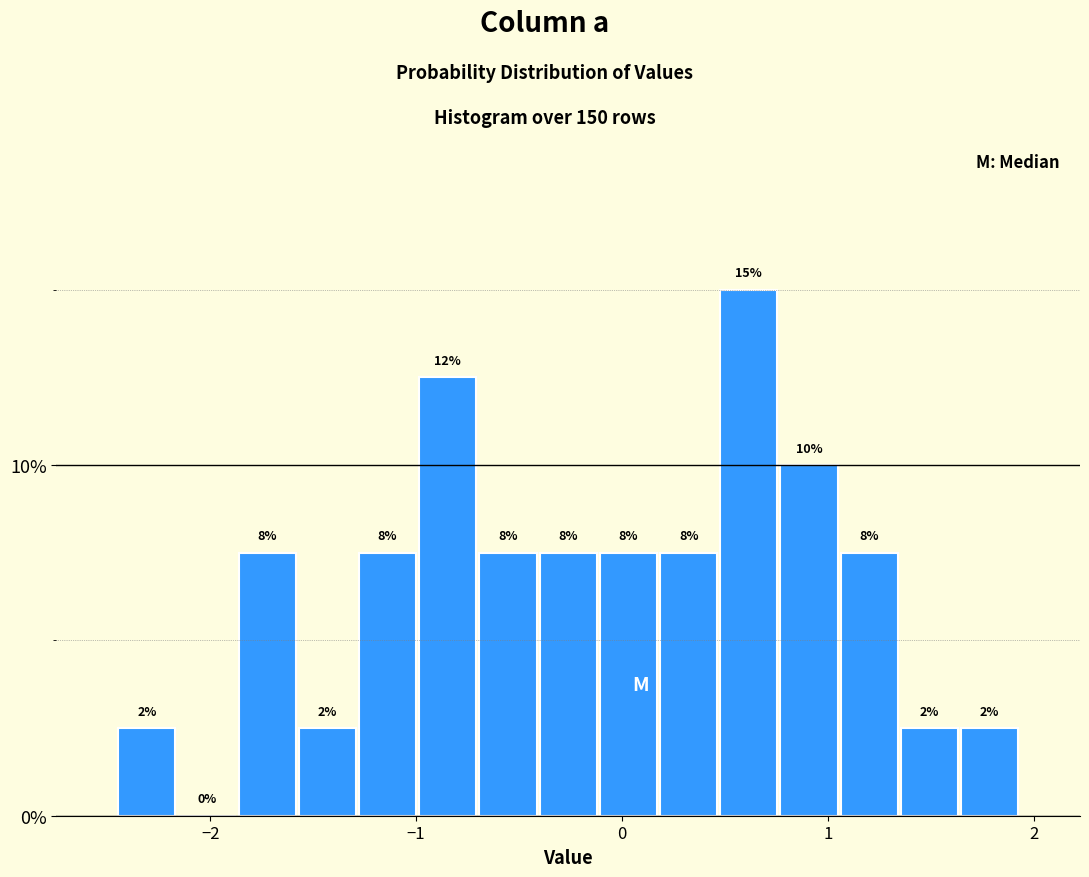

Around what value on the x-axis is the tallest bar? Give the approximate position of its centre, as read against the axis.

0.6